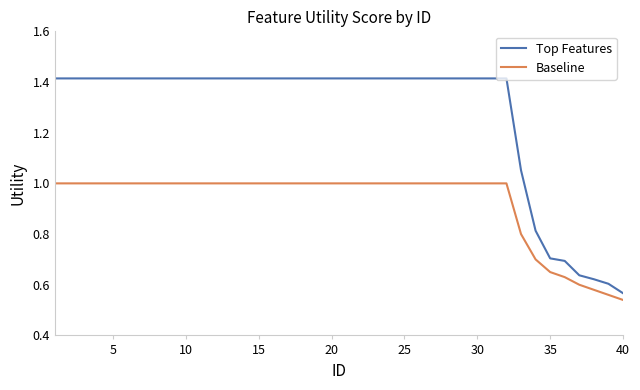

Which series has the largest range (max minus min)?

Top Features